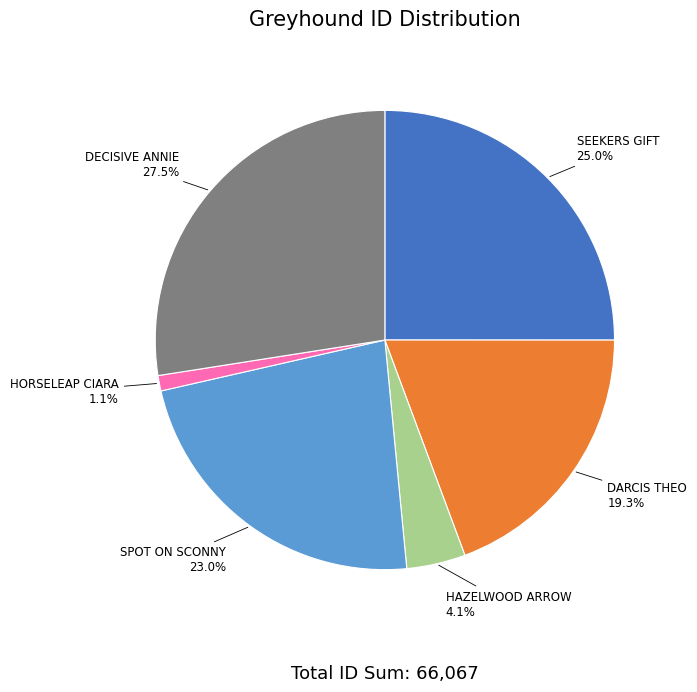

Does DARCIS THEO account for over 50% of the chart?

No